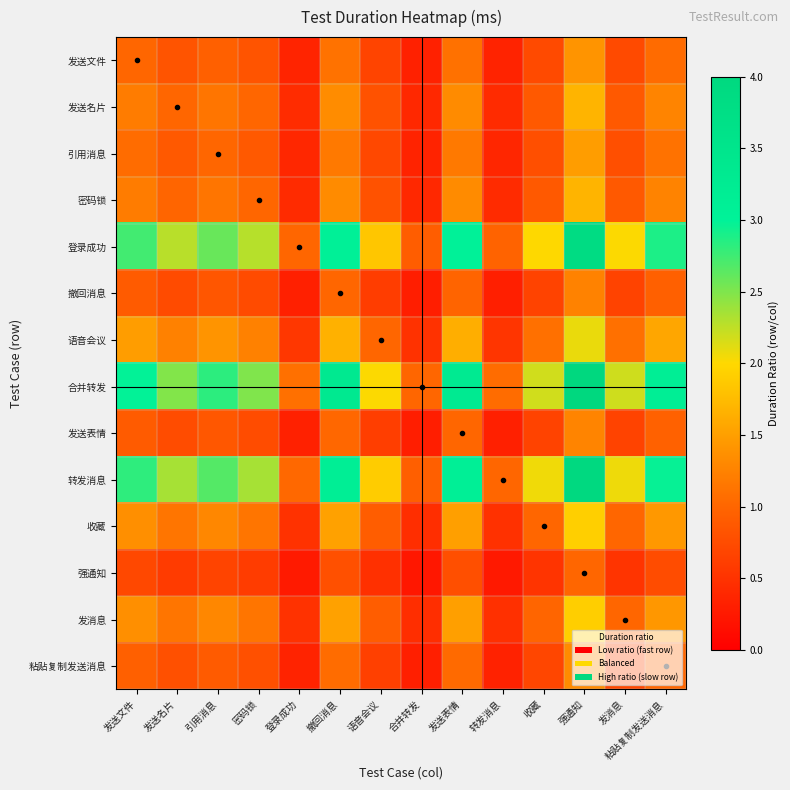

Reading left to right, transcribe all the data shown in this chart.

发送文件: 发送文件=1.0	发送名片=0.8	引用消息=0.9	密码锁=0.8	登录成功=0.4	撤回消息=1.1	语音会议=0.7	合并转发=0.3	发送表情=1.1	转发消息=0.4	收藏=0.7	强通知=1.4	发消息=0.7	粘贴复制发送消息=1.1
发送名片: 发送文件=1.2	发送名片=1.0	引用消息=1.1	密码锁=1.0	登录成功=0.4	撤回消息=1.3	语音会议=0.8	合并转发=0.4	发送表情=1.3	转发消息=0.4	收藏=0.9	强通知=1.7	发消息=0.9	粘贴复制发送消息=1.3
引用消息: 发送文件=1.1	发送名片=0.9	引用消息=1.0	密码锁=0.9	登录成功=0.4	撤回消息=1.2	语音会议=0.7	合并转发=0.4	发送表情=1.2	转发消息=0.4	收藏=0.8	强通知=1.5	发消息=0.8	粘贴复制发送消息=1.1
密码锁: 发送文件=1.2	发送名片=1.0	引用消息=1.1	密码锁=1.0	登录成功=0.4	撤回消息=1.3	语音会议=0.8	合并转发=0.4	发送表情=1.3	转发消息=0.4	收藏=0.9	强通知=1.7	发消息=0.9	粘贴复制发送消息=1.3
登录成功: 发送文件=2.7	发送名片=2.3	引用消息=2.6	密码锁=2.3	登录成功=1.0	撤回消息=3.1	语音会议=1.8	合并转发=0.9	发送表情=3.0	转发消息=1.0	收藏=2.0	强通知=3.8	发消息=2.0	粘贴复制发送消息=2.9
撤回消息: 发送文件=0.9	发送名片=0.7	引用消息=0.8	密码锁=0.7	登录成功=0.3	撤回消息=1.0	语音会议=0.6	合并转发=0.3	发送表情=1.0	转发消息=0.3	收藏=0.7	强通知=1.3	发消息=0.7	粘贴复制发送消息=0.9
语音会议: 发送文件=1.5	发送名片=1.2	引用消息=1.4	密码锁=1.2	登录成功=0.5	撤回消息=1.7	语音会议=1.0	合并转发=0.5	发送表情=1.6	转发消息=0.5	收藏=1.1	强通知=2.1	发消息=1.1	粘贴复制发送消息=1.6
合并转发: 发送文件=3.0	发送名片=2.5	引用消息=2.8	密码锁=2.5	登录成功=1.1	撤回消息=3.3	语音会议=2.0	合并转发=1.0	发送表情=3.3	转发消息=1.1	收藏=2.2	强通知=4.2	发消息=2.2	粘贴复制发送消息=3.1
发送表情: 发送文件=0.9	发送名片=0.8	引用消息=0.9	密码锁=0.8	登录成功=0.3	撤回消息=1.0	语音会议=0.6	合并转发=0.3	发送表情=1.0	转发消息=0.3	收藏=0.7	强通知=1.3	发消息=0.7	粘贴复制发送消息=1.0
转发消息: 发送文件=2.8	发送名片=2.3	引用消息=2.7	密码锁=2.4	登录成功=1.0	撤回消息=3.1	语音会议=1.9	合并转发=0.9	发送表情=3.1	转发消息=1.0	收藏=2.1	强通知=4.0	发消息=2.1	粘贴复制发送消息=3.0
收藏: 发送文件=1.4	发送名片=1.1	引用消息=1.3	密码锁=1.1	登录成功=0.5	撤回消息=1.5	语音会议=0.9	合并转发=0.5	发送表情=1.5	转发消息=0.5	收藏=1.0	强通知=1.9	发消息=1.0	粘贴复制发送消息=1.4
强通知: 发送文件=0.7	发送名片=0.6	引用消息=0.7	密码锁=0.6	登录成功=0.3	撤回消息=0.8	语音会议=0.5	合并转发=0.2	发送表情=0.8	转发消息=0.3	收藏=0.5	强通知=1.0	发消息=0.5	粘贴复制发送消息=0.8
发消息: 发送文件=1.4	发送名片=1.1	引用消息=1.3	密码锁=1.1	登录成功=0.5	撤回消息=1.5	语音会议=0.9	合并转发=0.5	发送表情=1.5	转发消息=0.5	收藏=1.0	强通知=1.9	发消息=1.0	粘贴复制发送消息=1.4
粘贴复制发送消息: 发送文件=0.9	发送名片=0.8	引用消息=0.9	密码锁=0.8	登录成功=0.3	撤回消息=1.1	语音会议=0.6	合并转发=0.3	发送表情=1.0	转发消息=0.3	收藏=0.7	强通知=1.3	发消息=0.7	粘贴复制发送消息=1.0